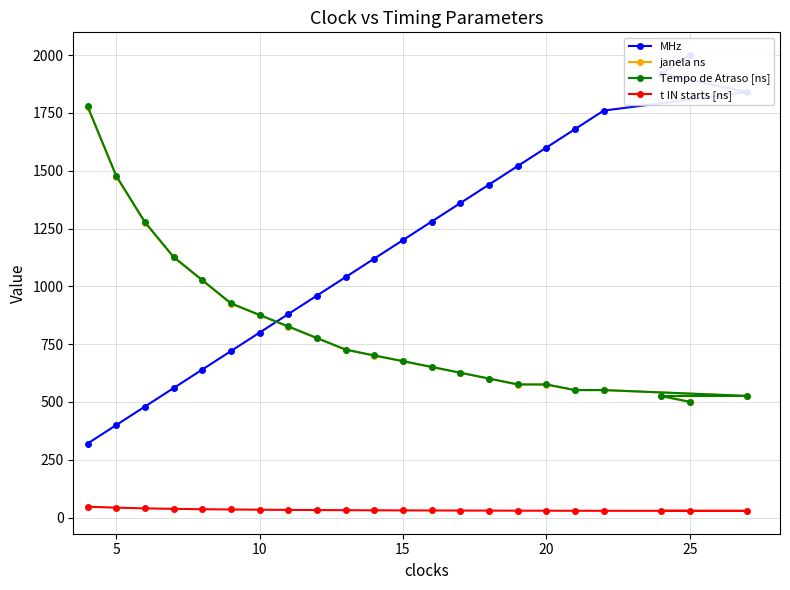

What is the lowest value of the Tempo de Atraso [ns] series?

500.5